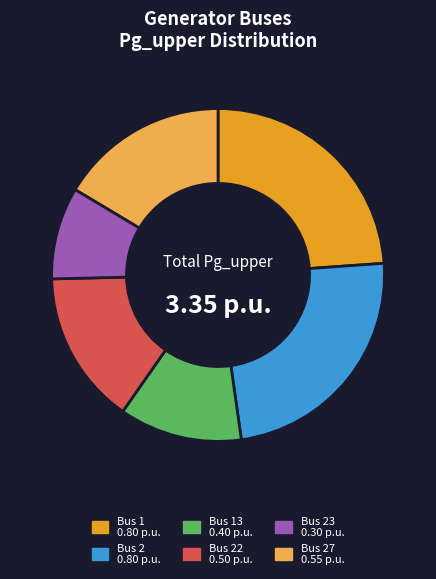

How many slices are in this pie chart?

6